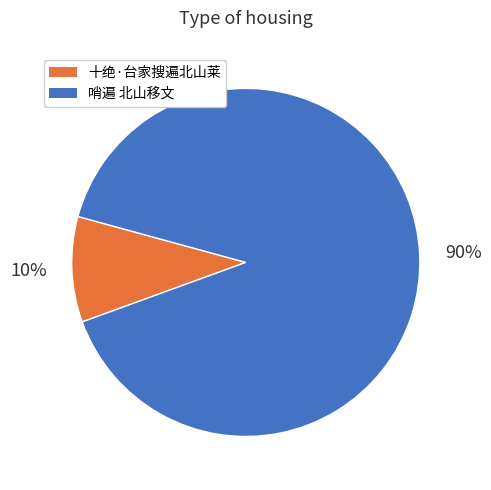

Which category has the smallest portion of the pie?

十绝·台家搜遍北山莱